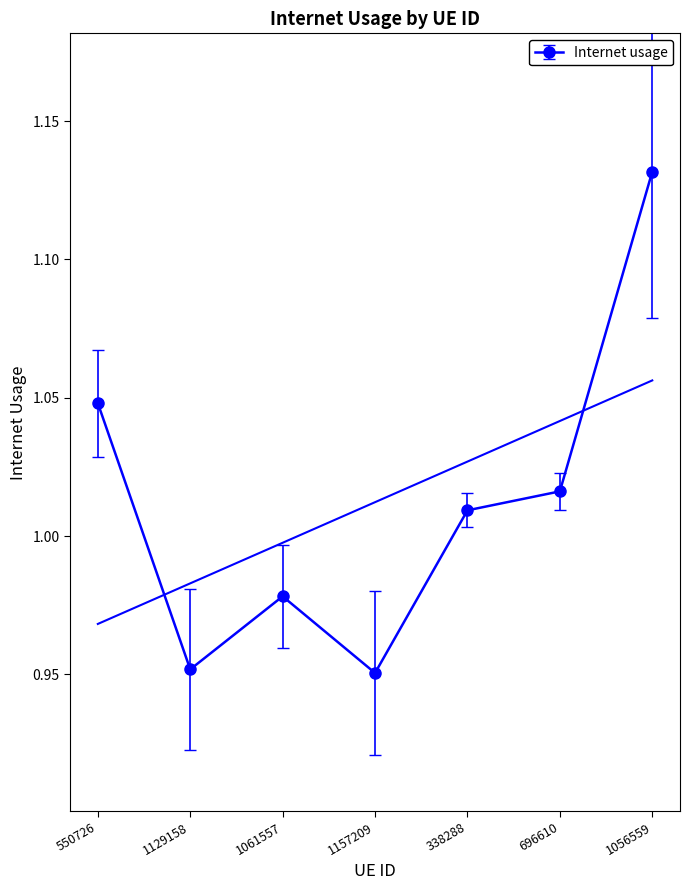

Is it true that the value at 1056559 is 0.6?

False